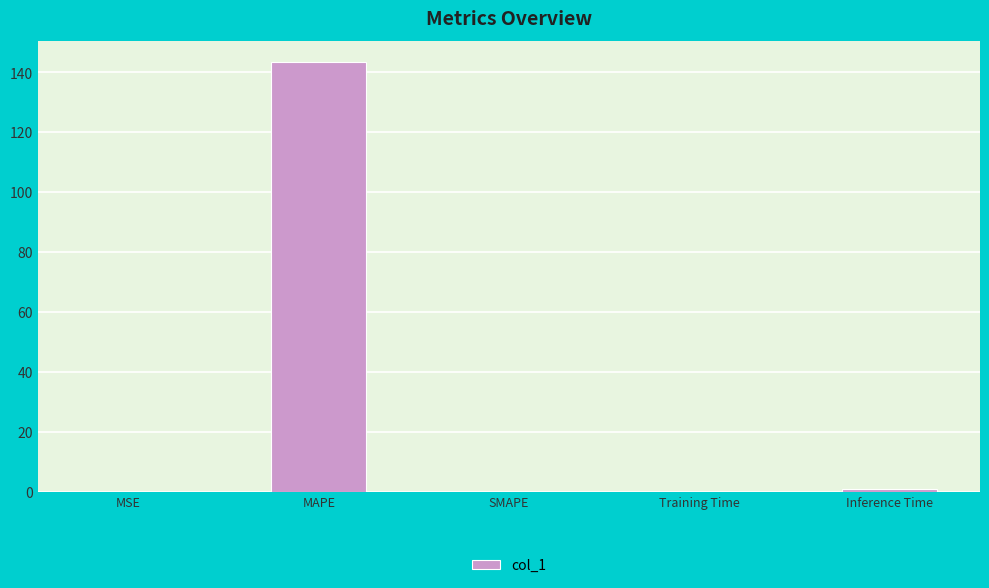

What is the sum of all values?

144.4